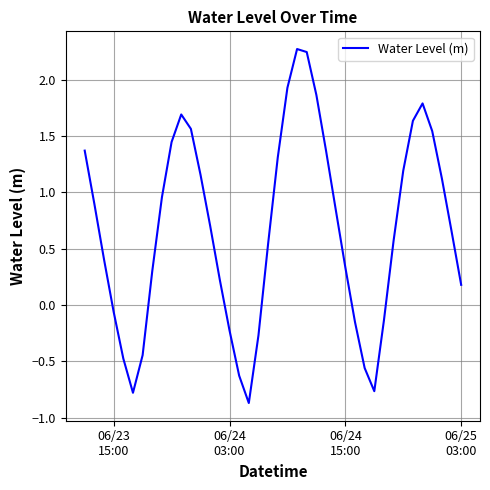

What is the difference between the maximum and minimum values?

3.1